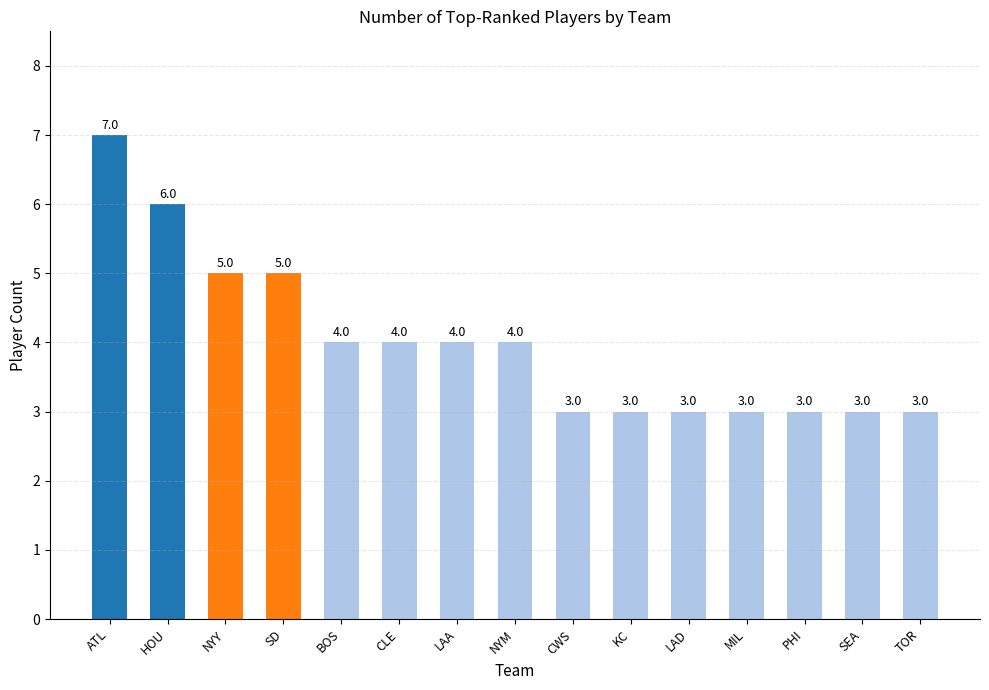

What position from the right is PHI?

3